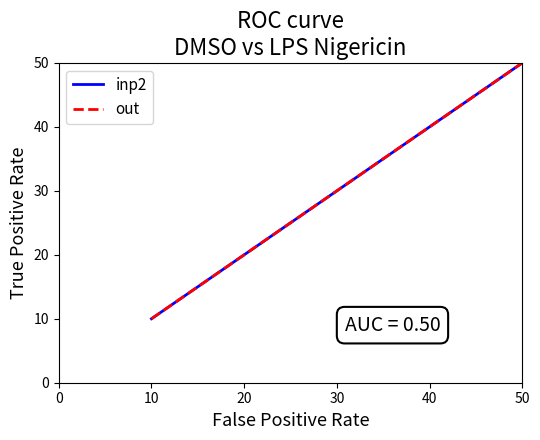

Which series has the largest range (max minus min)?

inp2